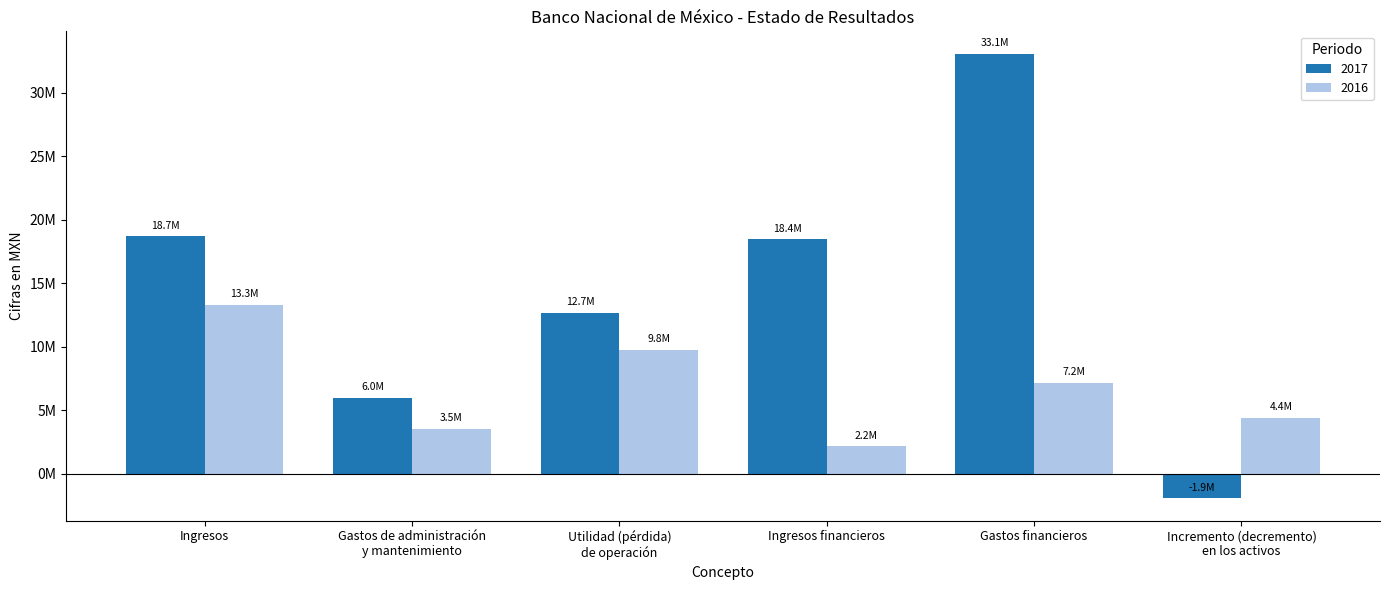

What is the label of the 4th bar from the left?

Ingresos financieros